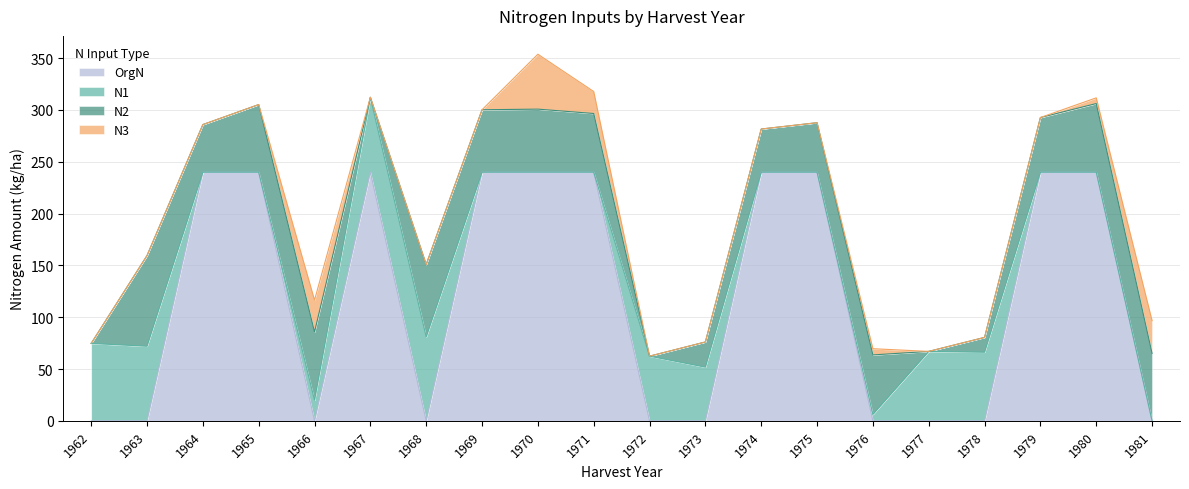

What is the spread (max minus min) of values at 1966?

65.9